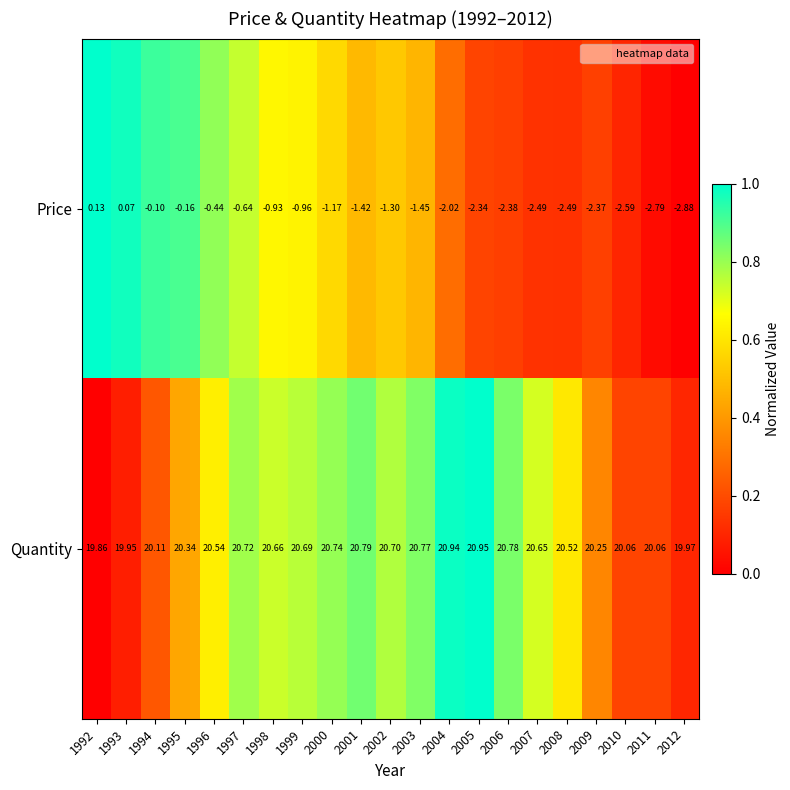

Which series has the largest range (max minus min)?

Price